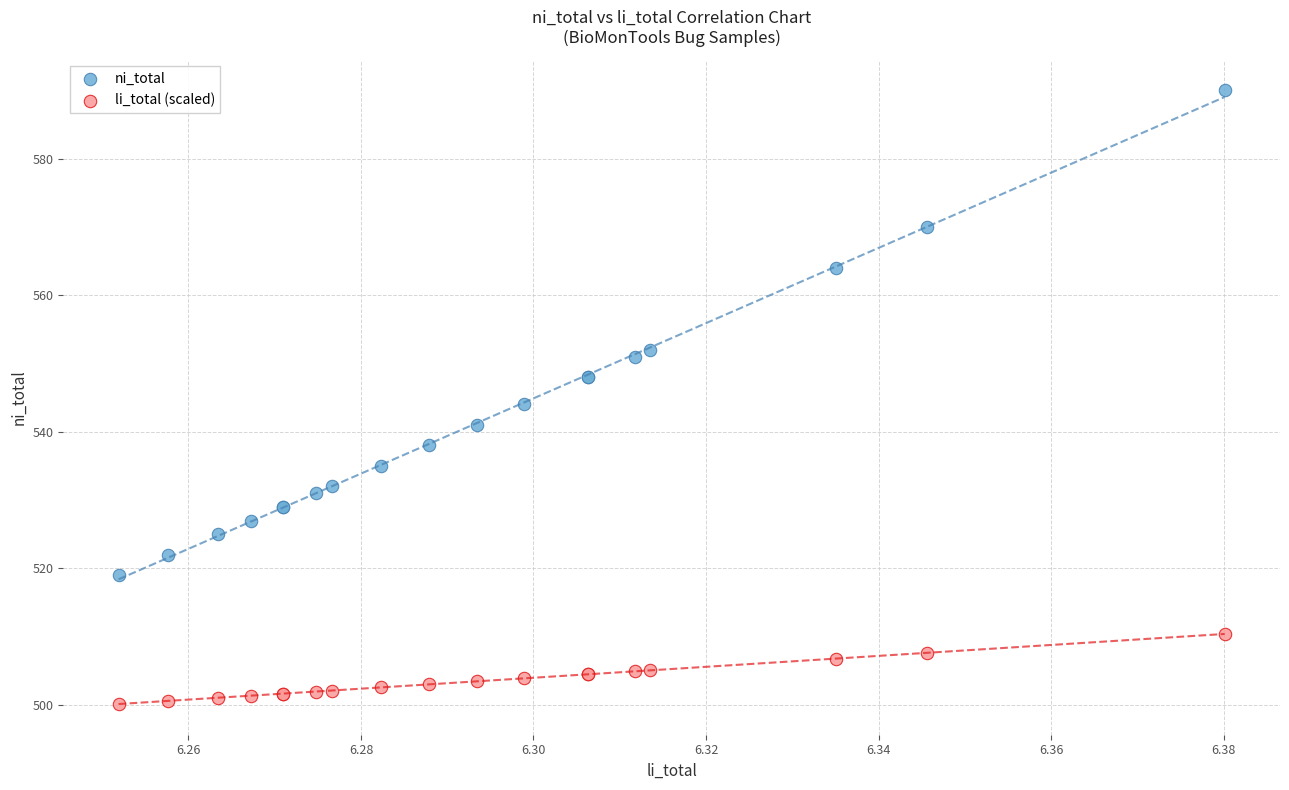

Which series has the widest spread of Y values?

ni_total